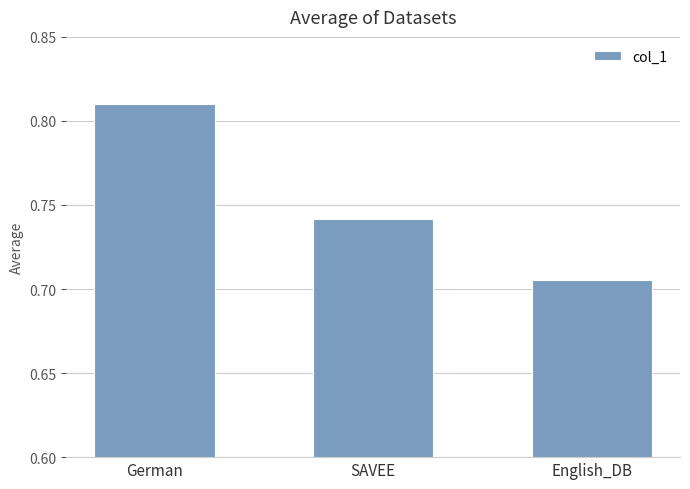

What is the sum of all values?

2.3